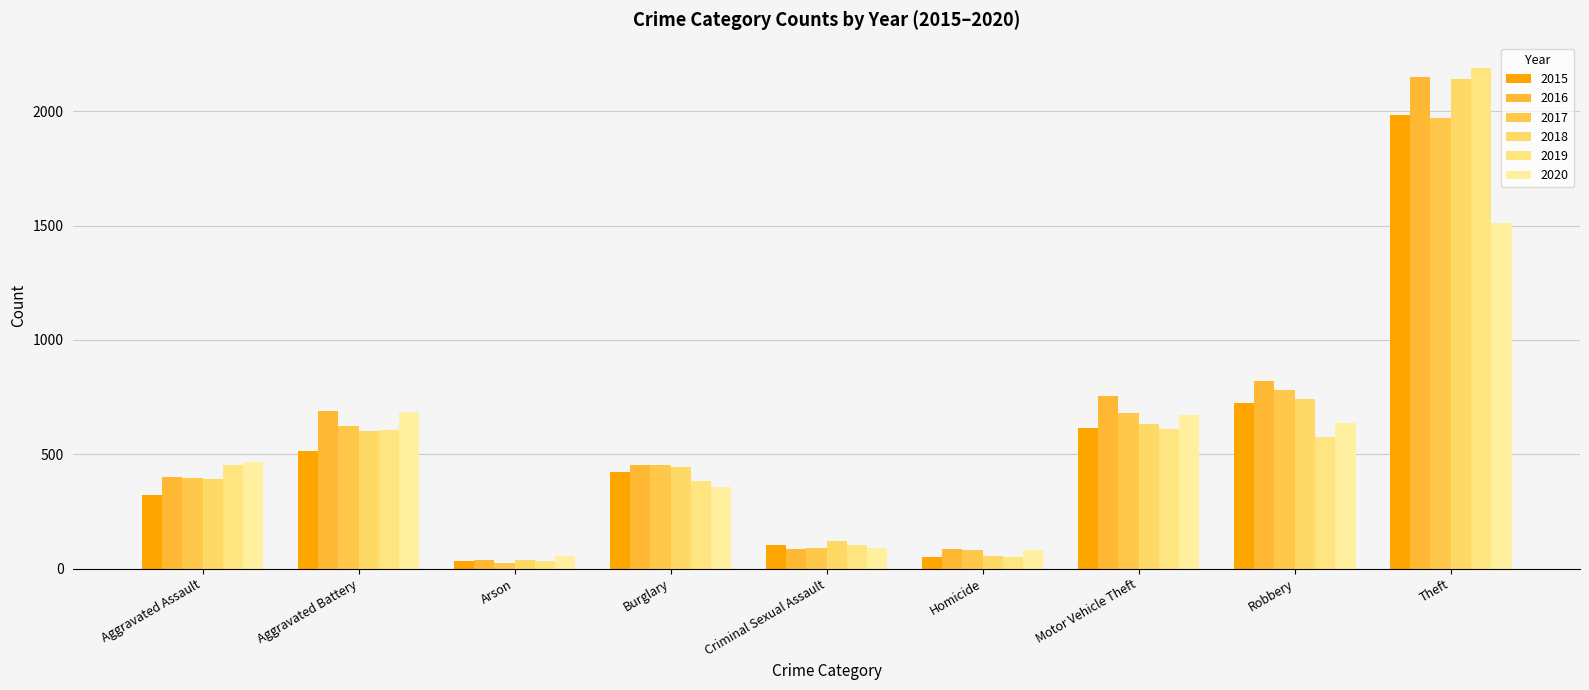

What is the label of the 1st bar from the right?

Theft